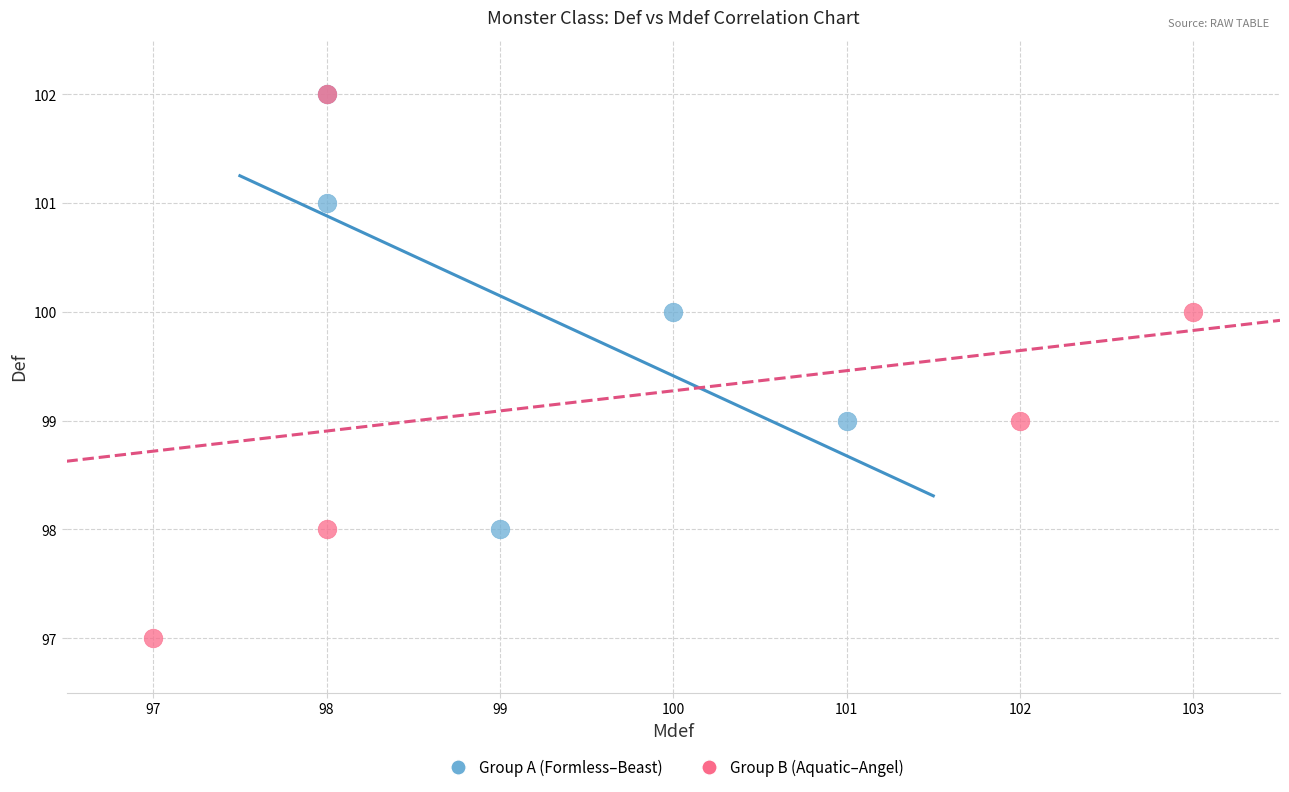

Which series has the largest Y range (max minus min)?

Group B (Aquatic–Angel)